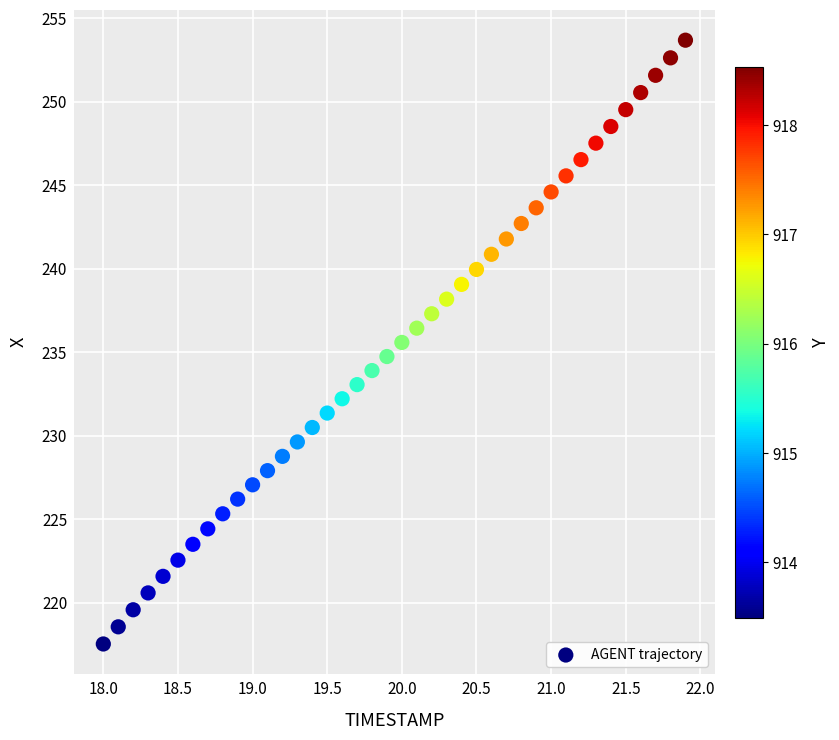

What is the range of X values (max minus min)?

3.9